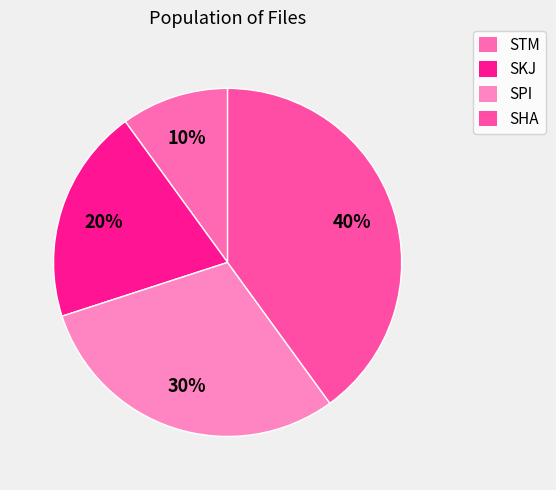

To the nearest percent, what is the combined percentage of STM and SPI?

40%